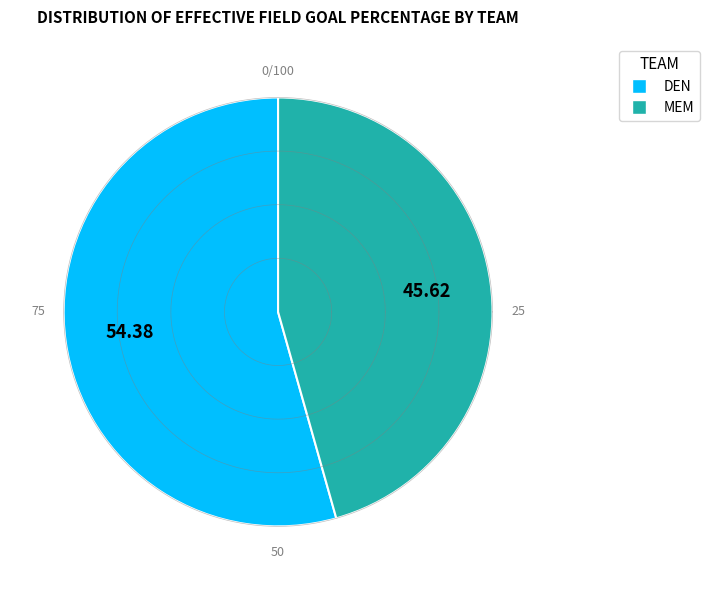

Does any single category account for the majority?

Yes